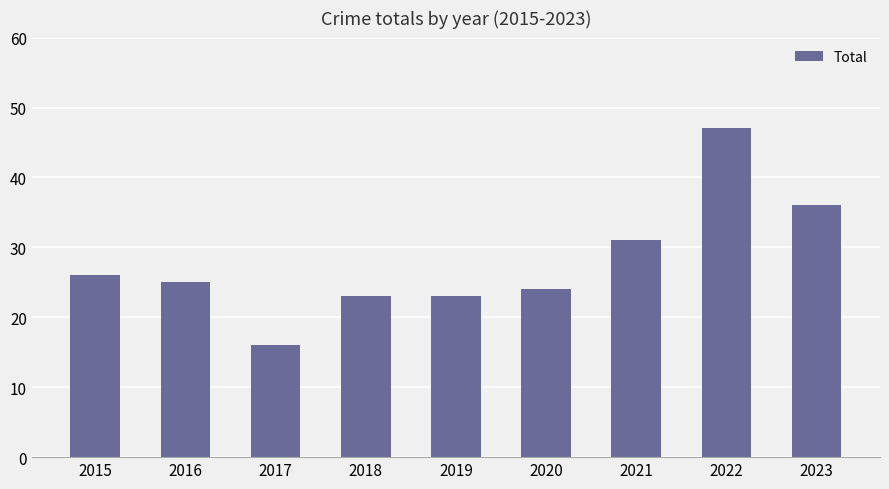

Approximately how many times larger is the value at 2017 compared to 2021?

0.5